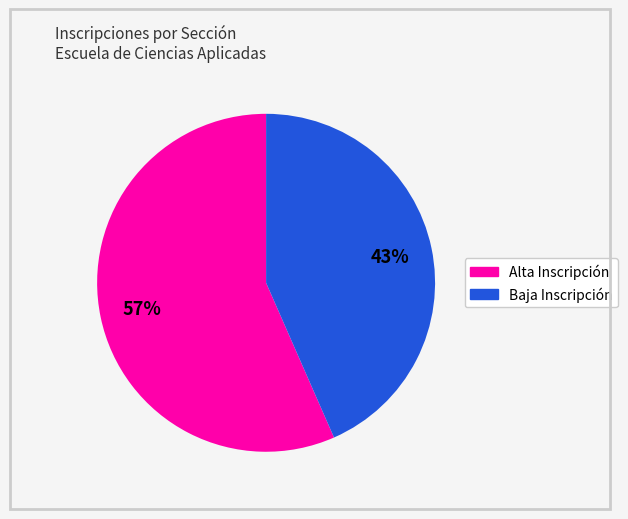

To the nearest percent, what is the average slice percentage?

50%